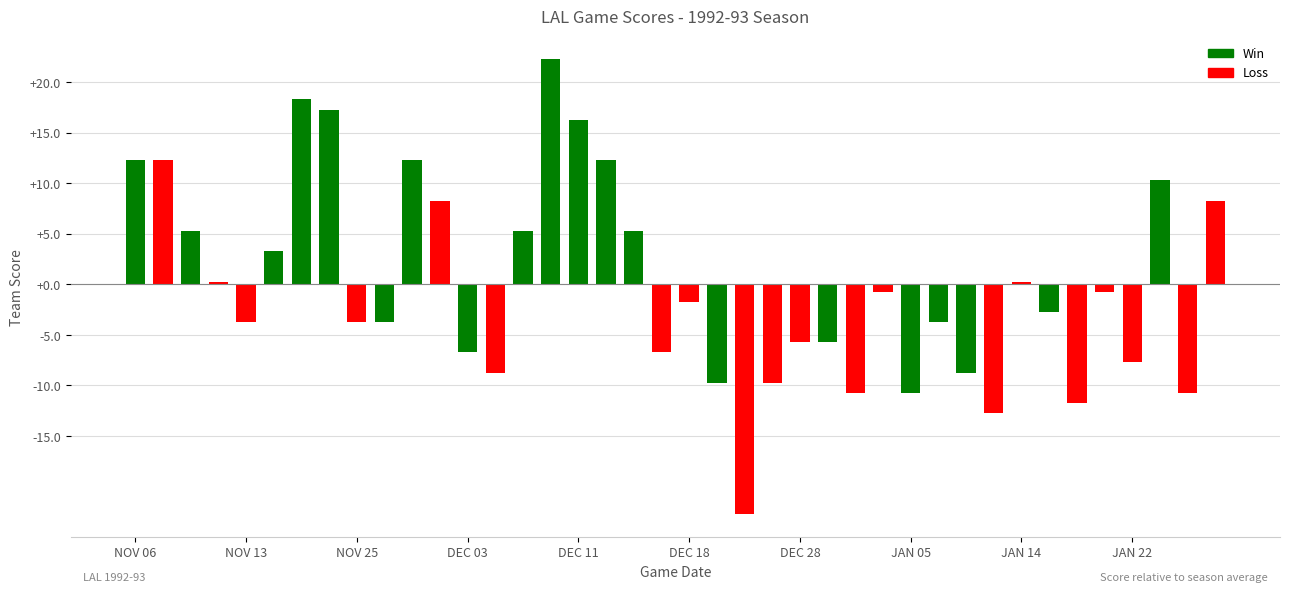

Reading left to right, transcribe all the data shown in this chart.

12.3	12.3	5.3	0.3	-3.7	3.3	18.3	17.3	-3.7	-3.7	12.3	8.3	-6.7	-8.7	5.3	22.3	16.3	12.3	5.3	-6.7	-1.7	-9.7	-22.7	-9.7	-5.7	-5.7	-10.7	-0.7	-10.7	-3.7	-8.7	-12.7	0.3	-2.7	-11.7	-0.7	-7.7	10.3	-10.7	8.3